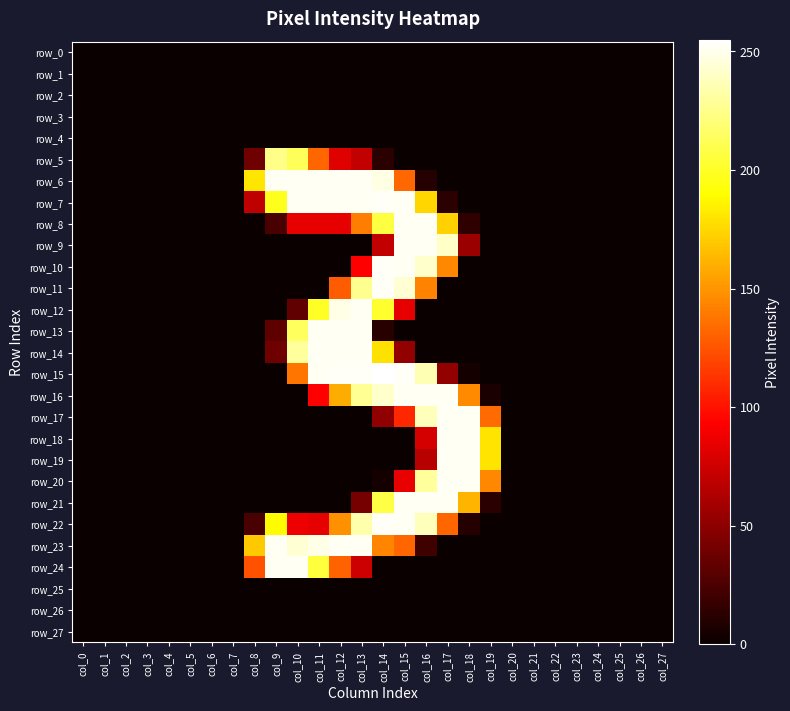

How many series are shown in this chart?

28